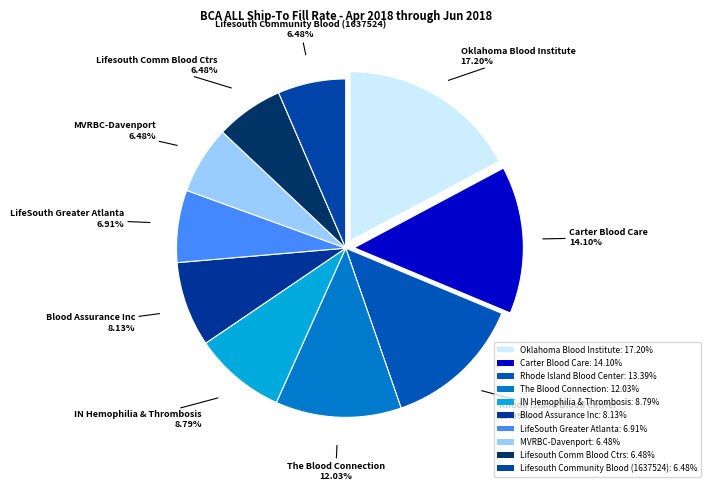

Count the number of slices in the pie.

10